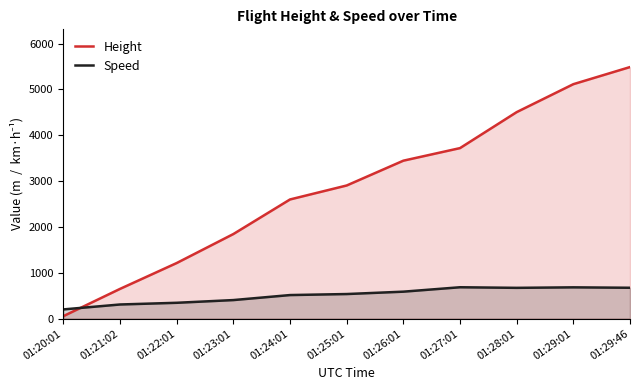

At how many categories does at least one series exceed 2892?

6